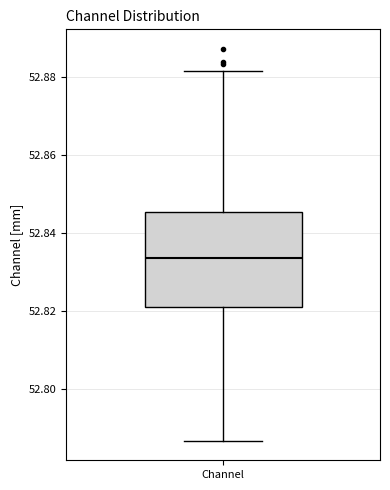

Read this box plot against the y-axis: the position of the median line, the range covered by the box, and the ends of both whiskers. The values are not printed on the chart, so give them approximately, as read against the axis.

median 52.834, box 52.820 to 52.846, whiskers 52.786 to 52.882